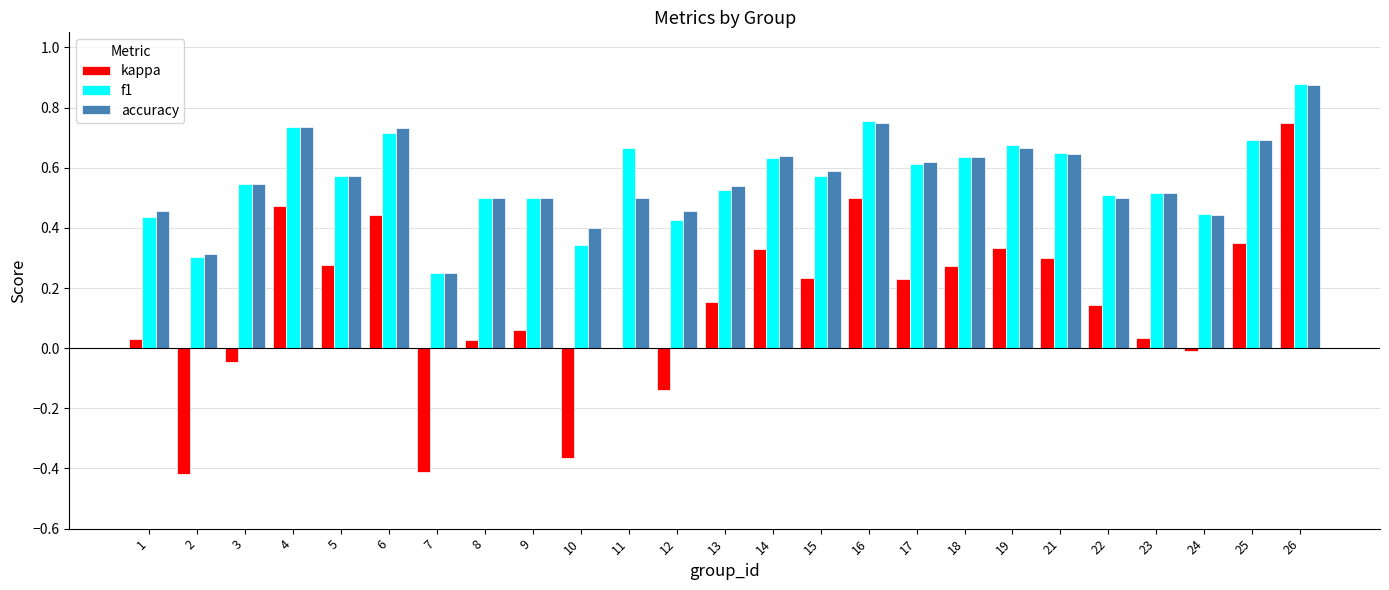

True or false: kappa has a value of 0.0 at 11.

True